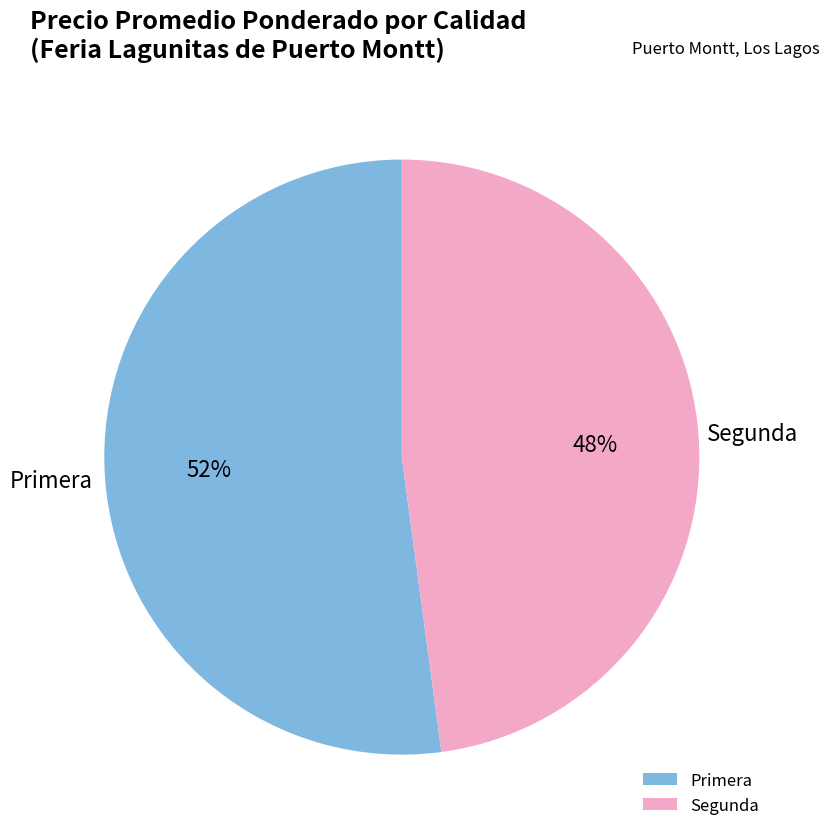

Do Segunda and Primera together represent more than half of the pie?

Yes